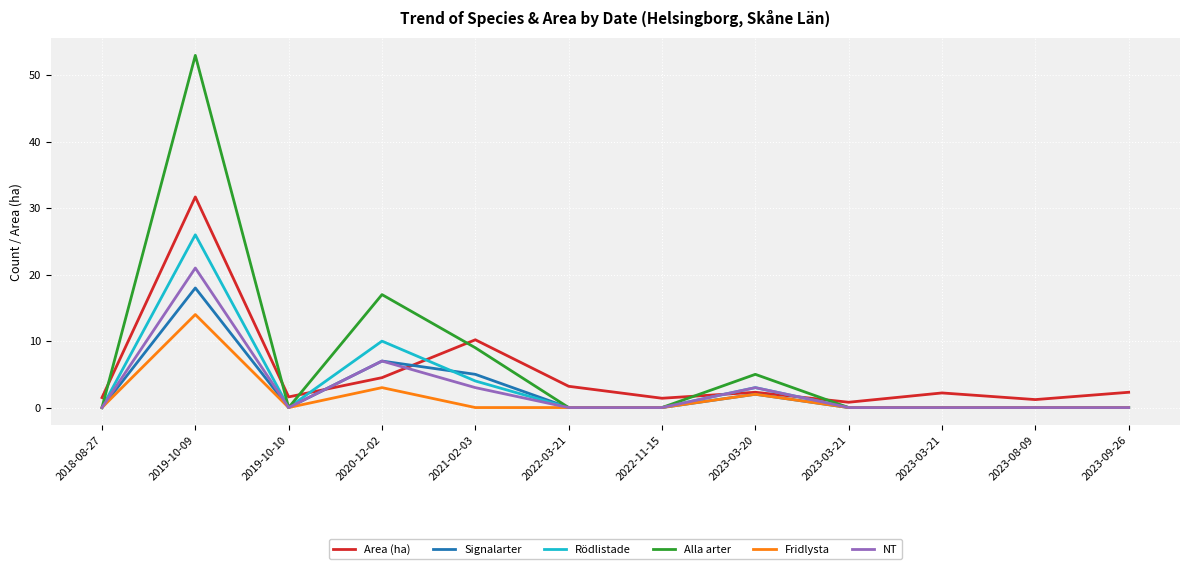

Is this an area chart (filled region under the line)?

No